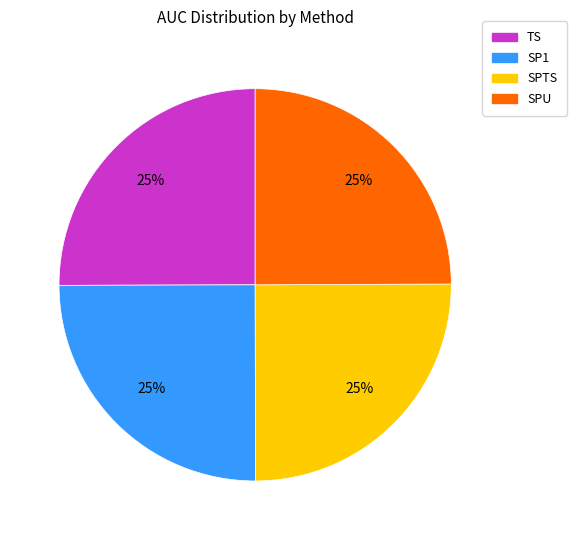

Is it true that SP1 is 25% of the pie?

True